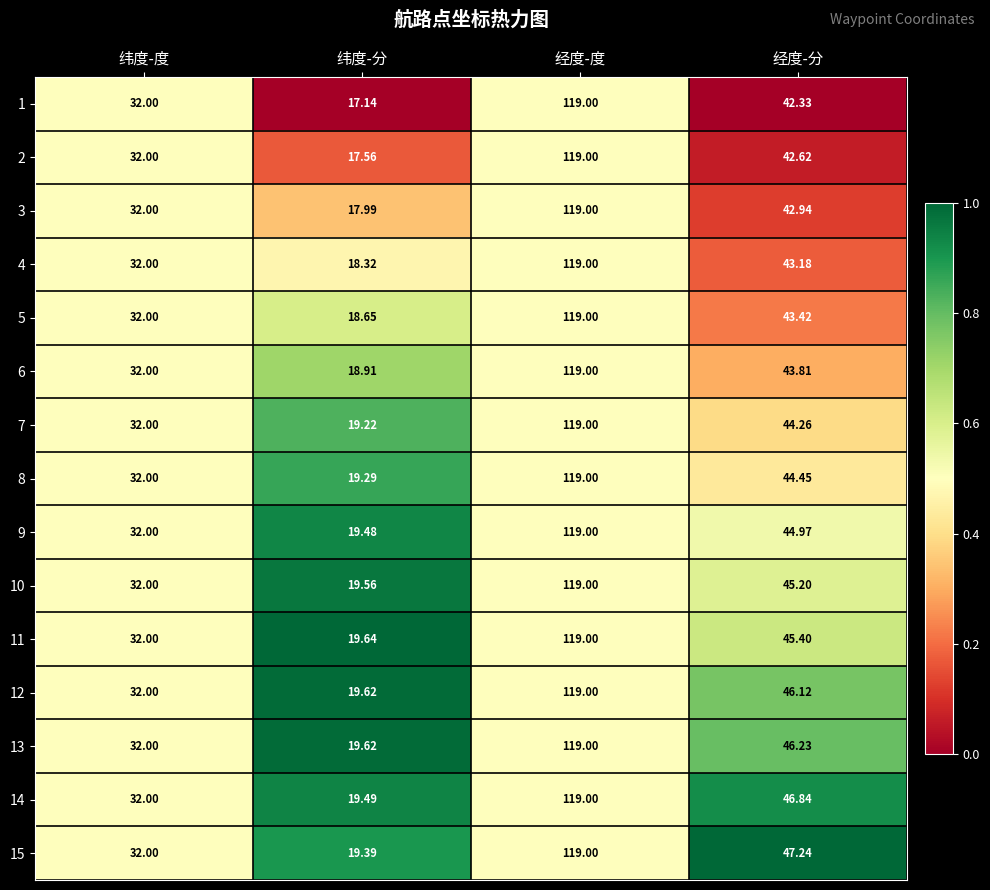

Where does the 7 series first go above 44?

经度-度